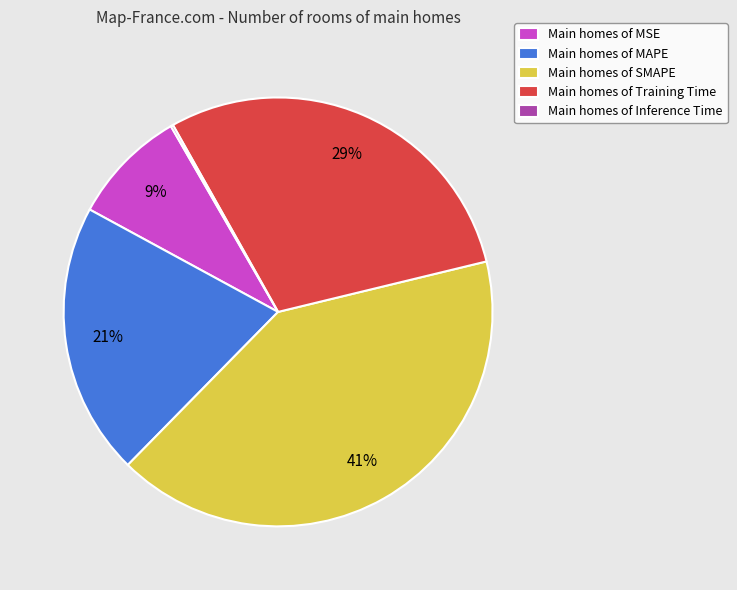

What is the largest slice in the pie chart?

Main homes of SMAPE